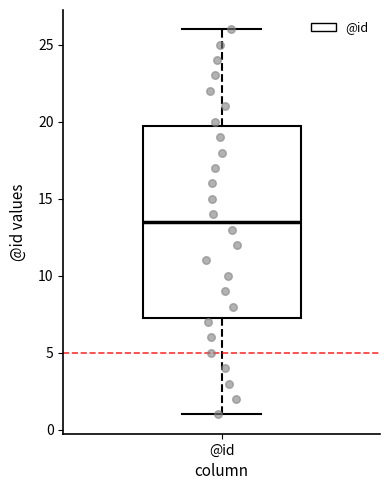

Transcribe this box plot: give where the median line is, the range the box spans, and where the two whiskers end, as read against the y-axis. The values are not printed on the chart, so give them approximately, as read against the axis.

median 13.5, box 7.5 to 20.0, whiskers 1.0 to 26.0